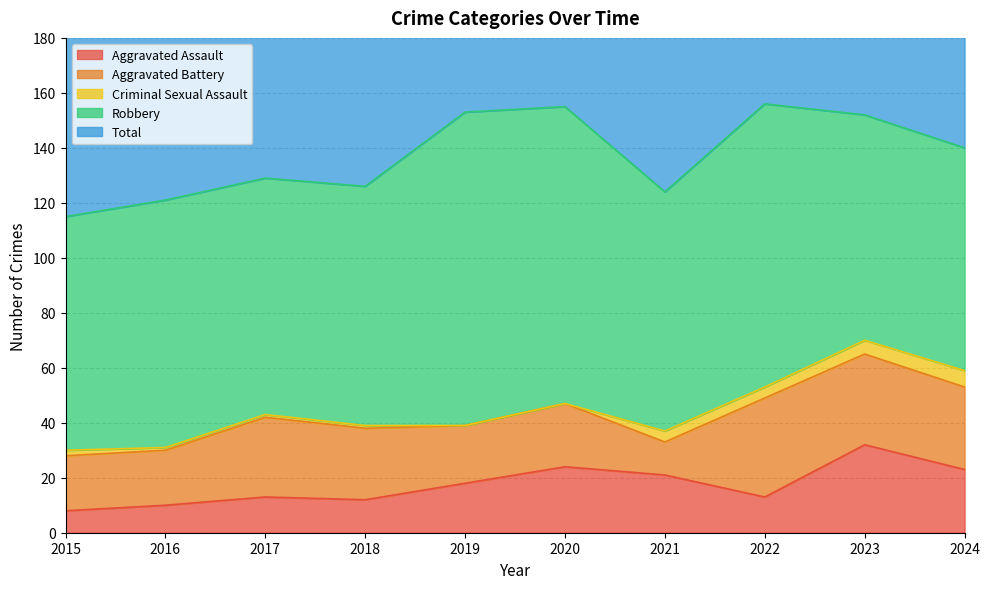

How many lines are shown in the chart?

5